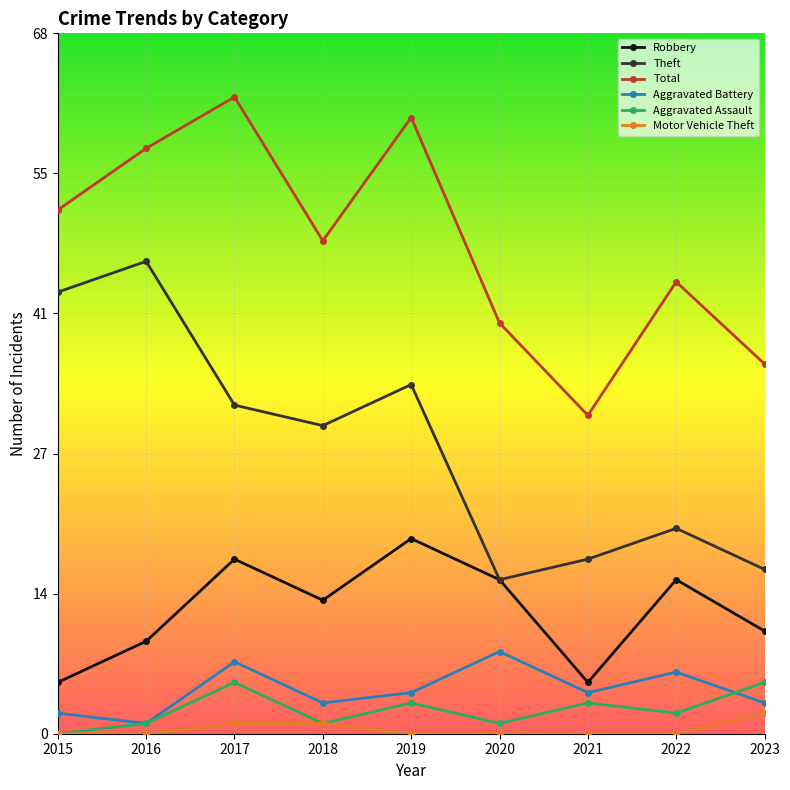

Does the chart display data point markers on the line(s)?

Yes